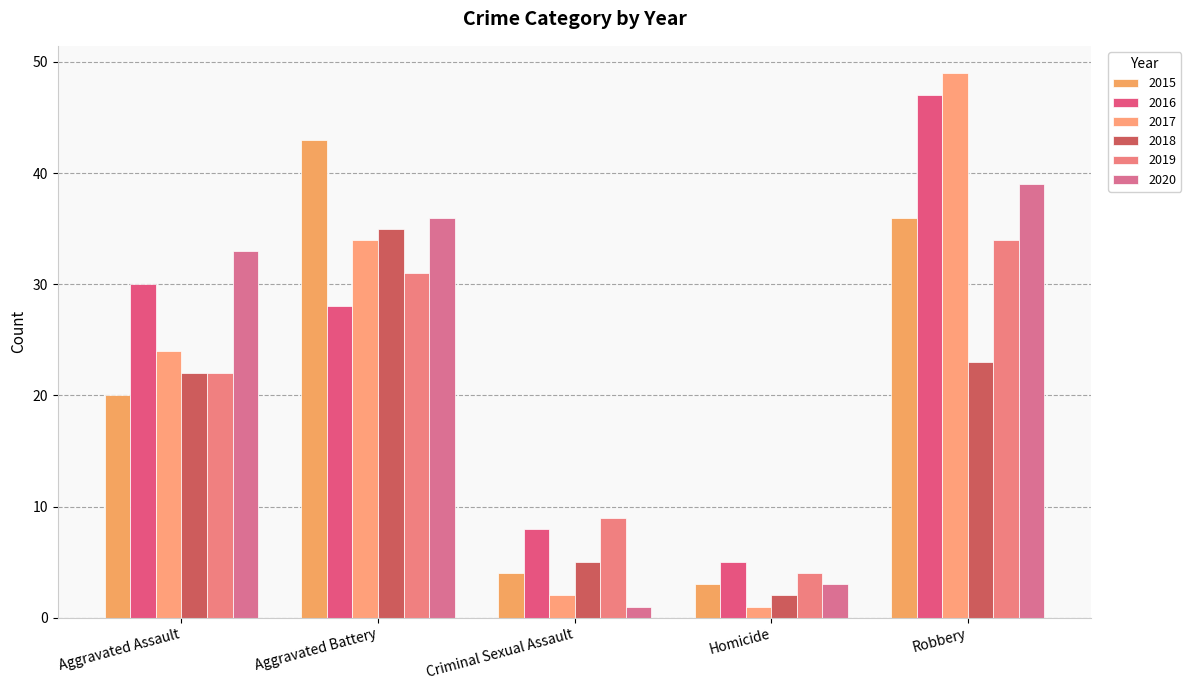

How many values in the 2016 series are below 28?

2